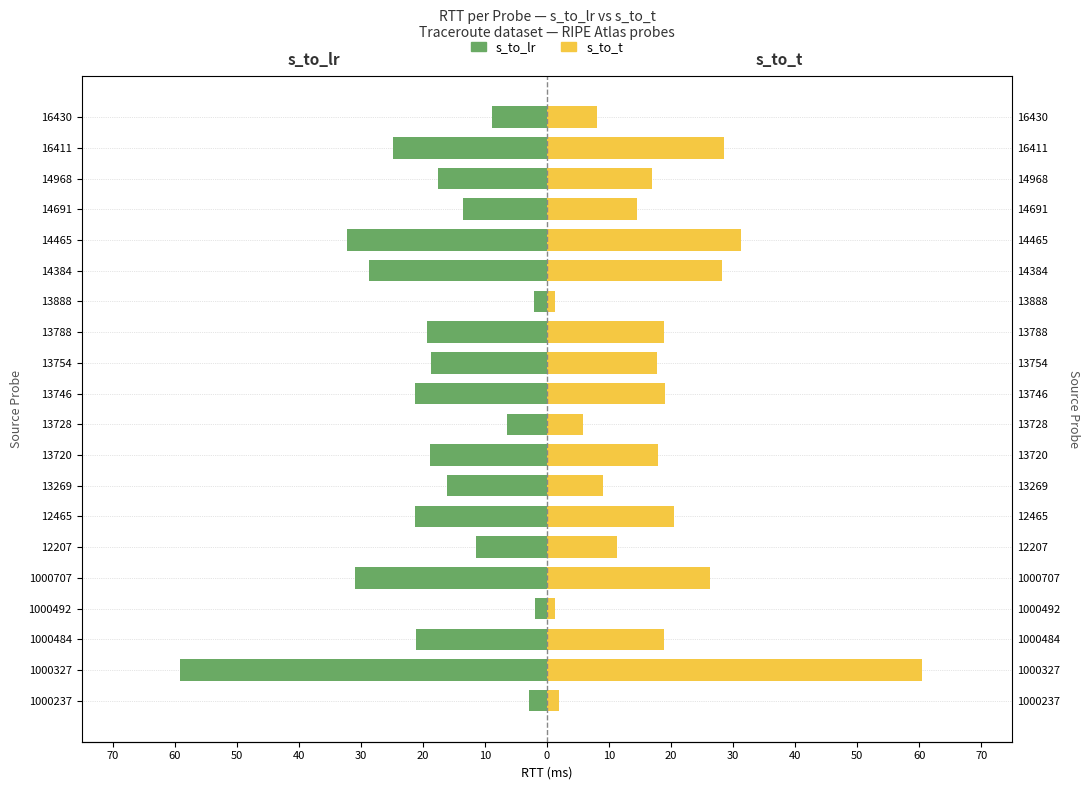

Read the s_to_lr value at 14968.

-17.6